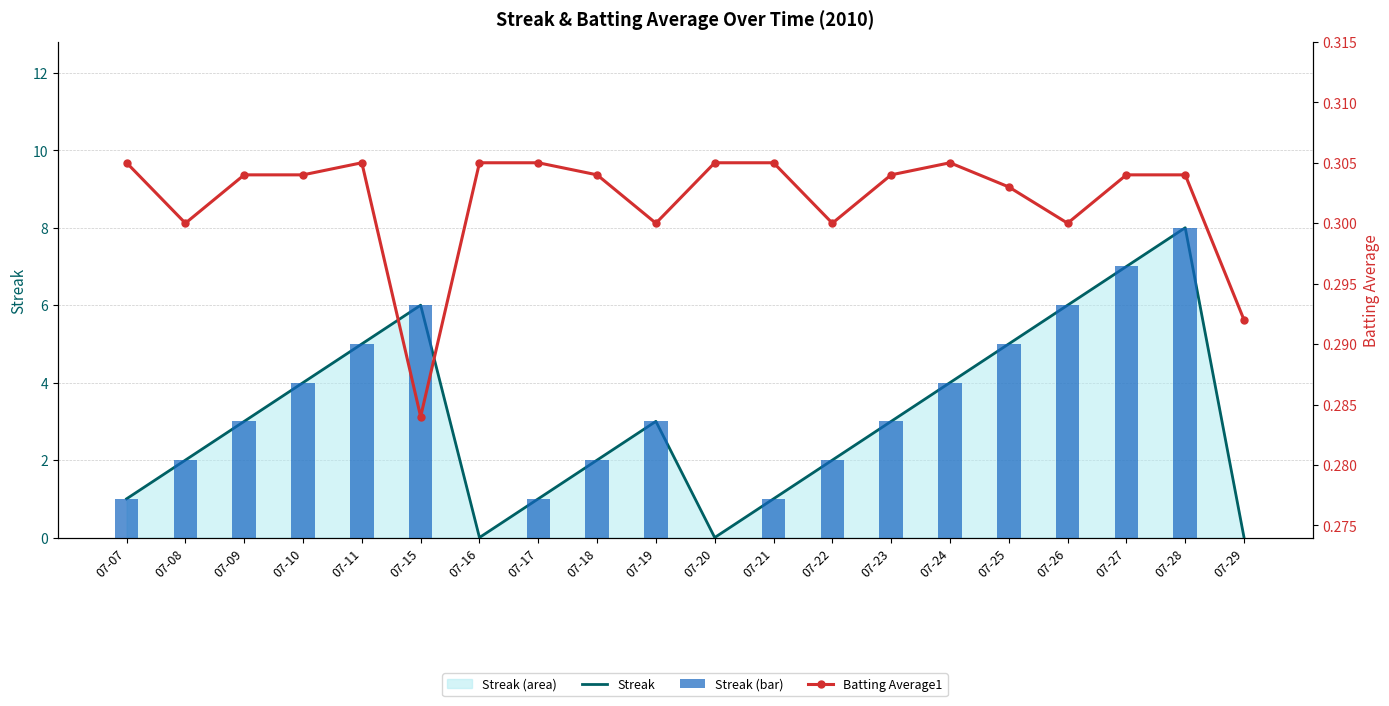

True or false: Streak has a value of 1.0 at 07-21.

True